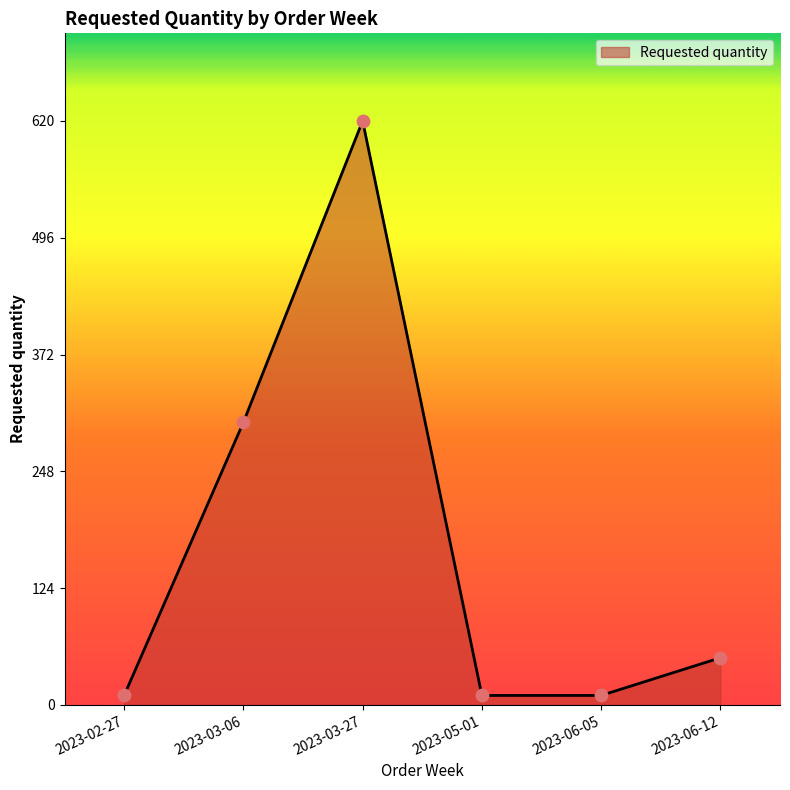

What is the change in value from 2023-03-06 to 2023-06-12?

-250